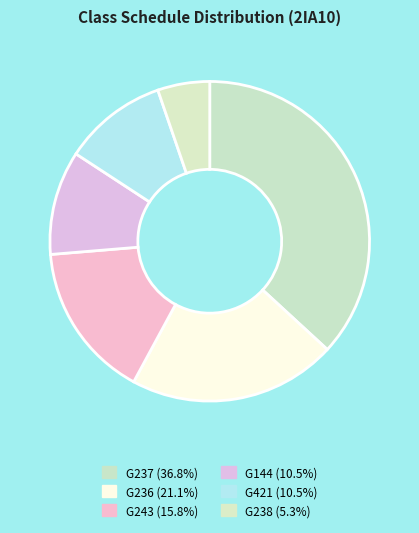

What percentage is the G421 slice, to the nearest percent?

11%